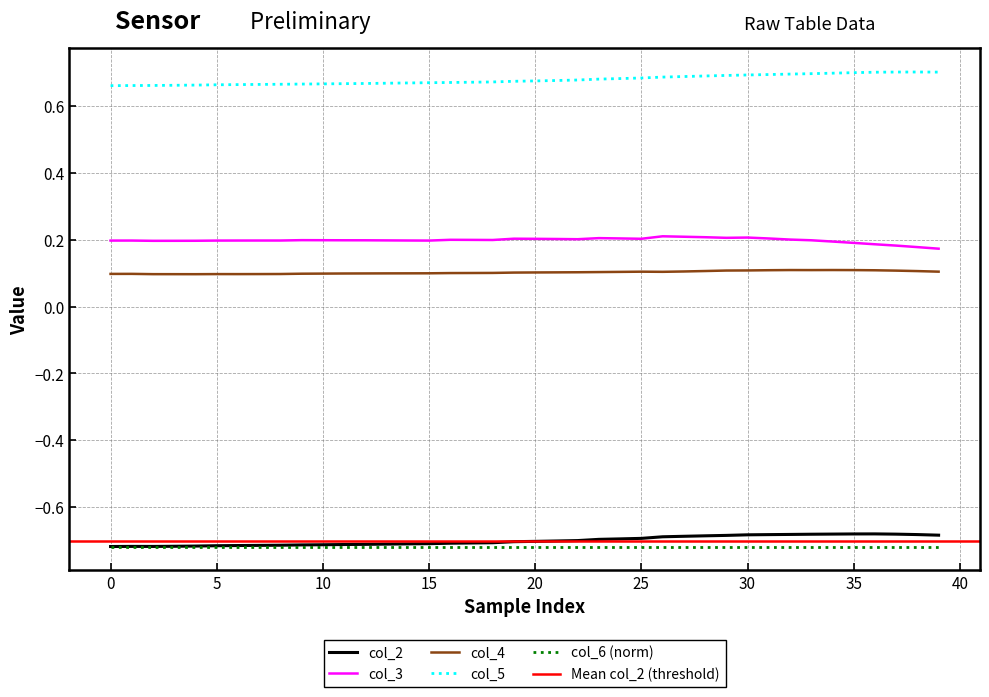

In col_2, how many points are lower than both neighbors (excluding endpoints)?

1